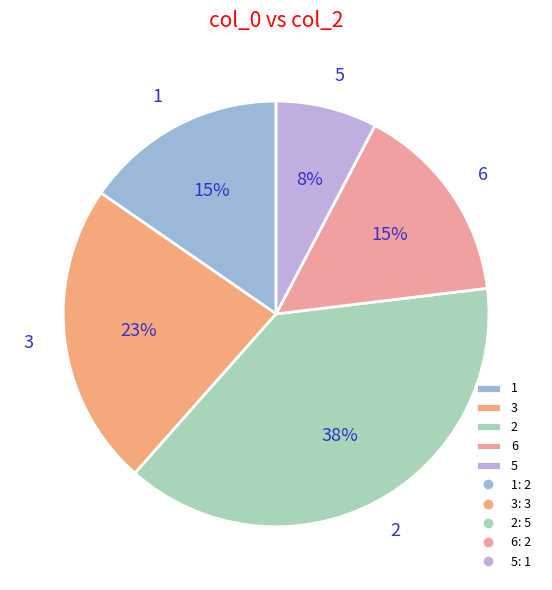

To the nearest percent, what is the difference between the 3 and 1 slice percentages?

8%